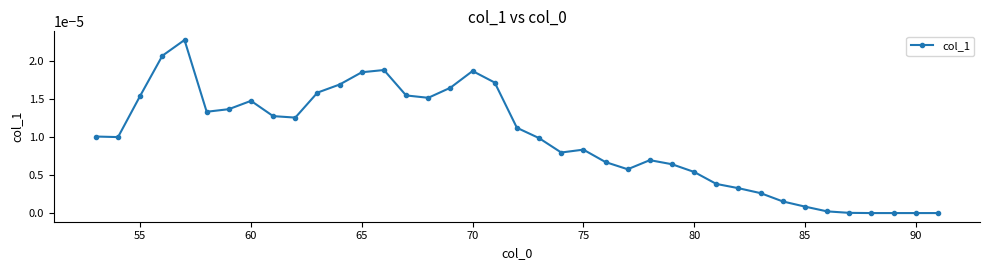

True or false: the data has more than 2 interior local peaks.

True